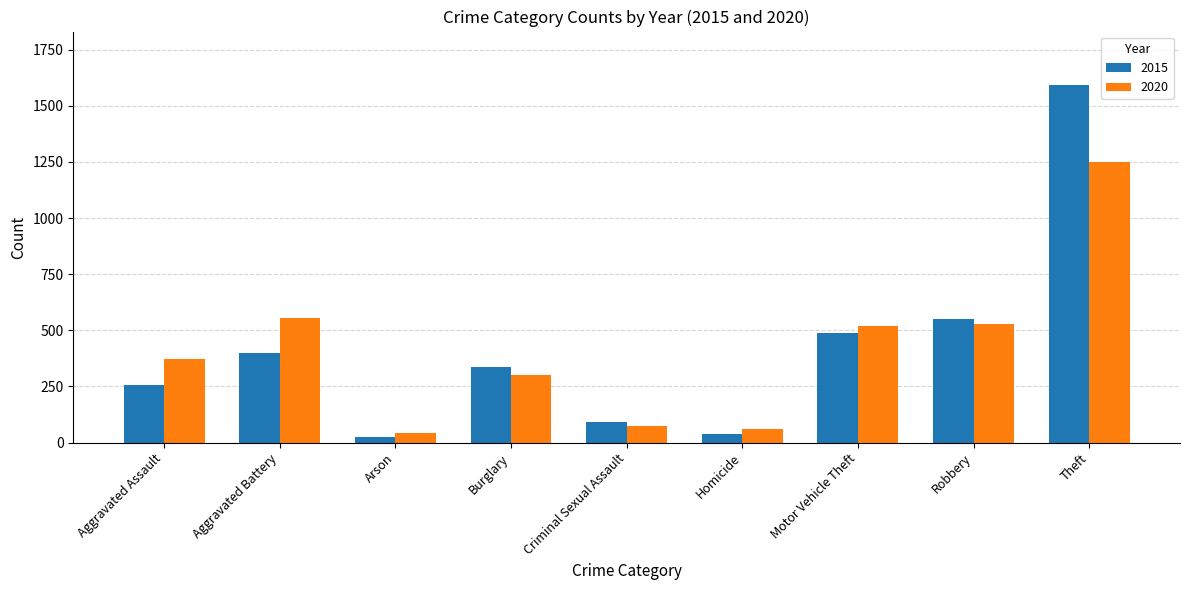

What is the value of the 2020 bar at the 6th from the left?

62